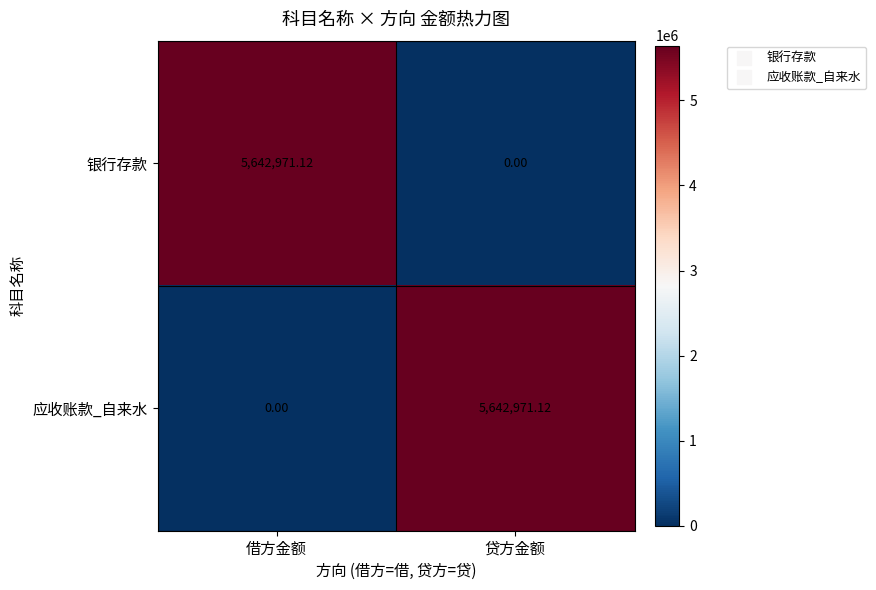

At which label does 应收账款_自来水 first exceed 5642971?

贷方金额